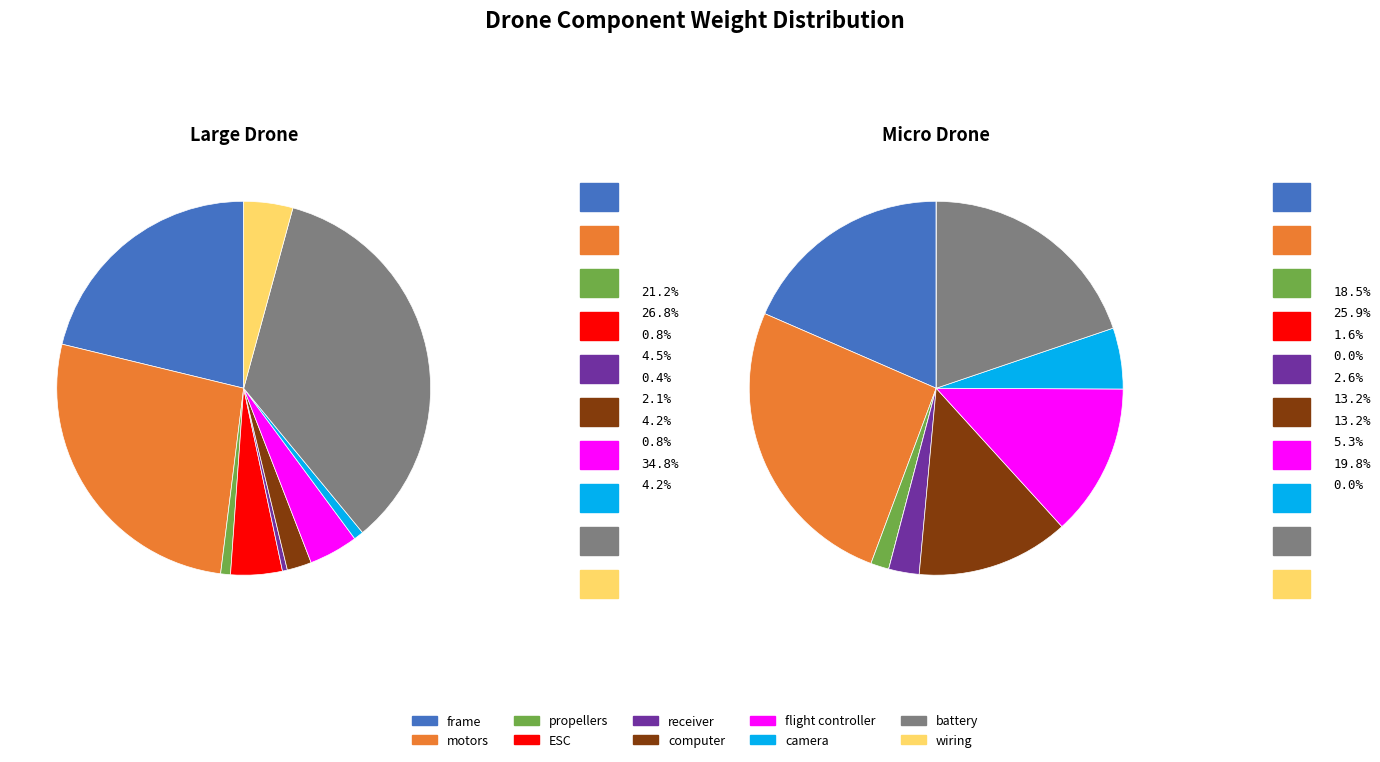

Which category has the biggest portion of the pie?

battery